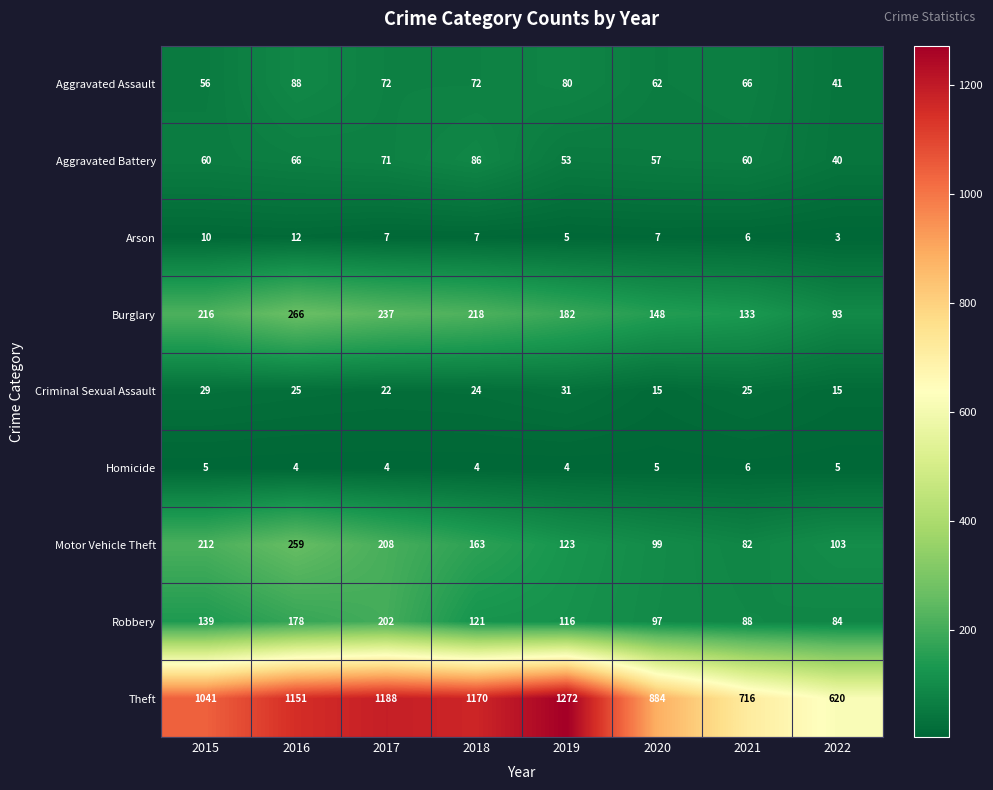

The value of Burglary at 2021 is 207. True or false?

False